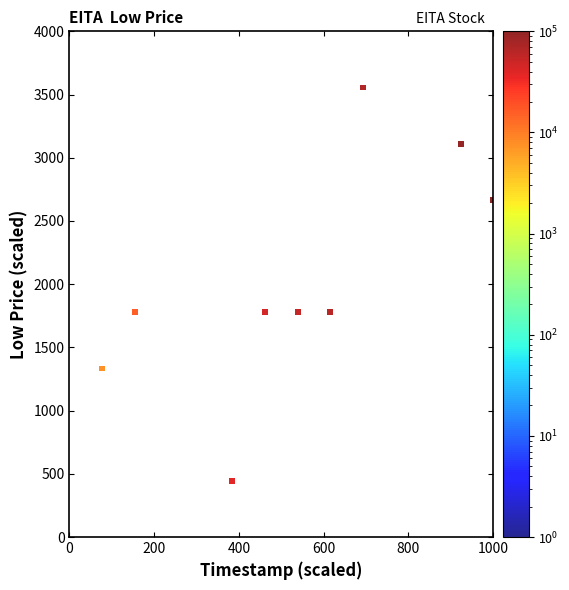

What is the range of Y values (max minus min)?

3111.1